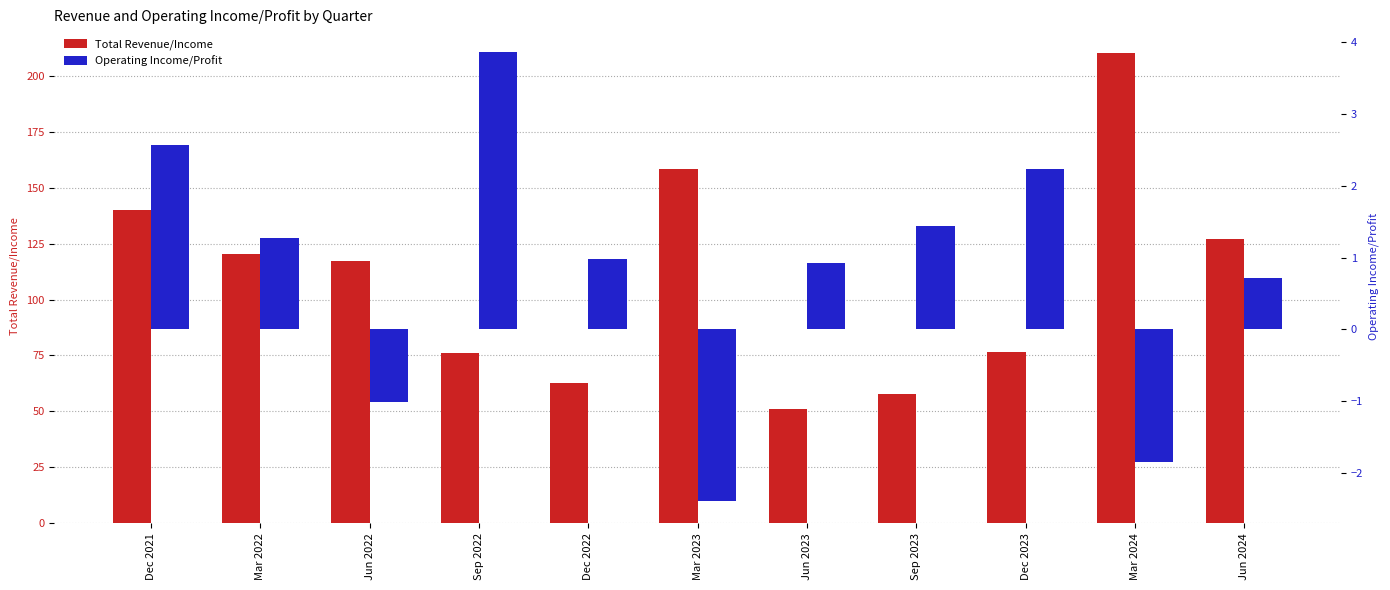

At Dec 2022, list the series in order from smallest to largest.

Operating Income/Profit, Total Revenue/Income